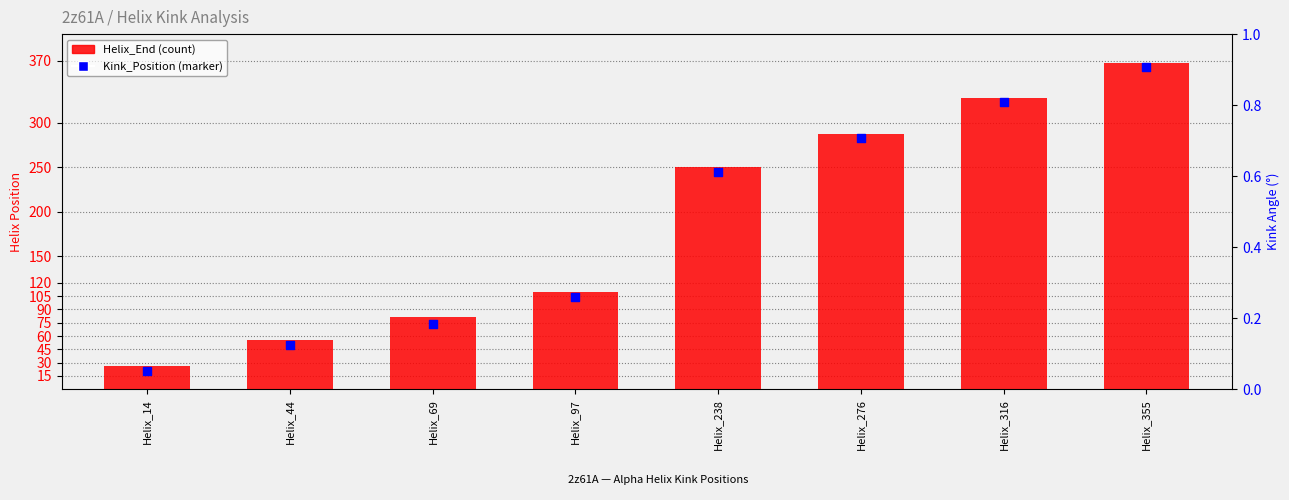

What is the total value across all series at Helix_238?

495